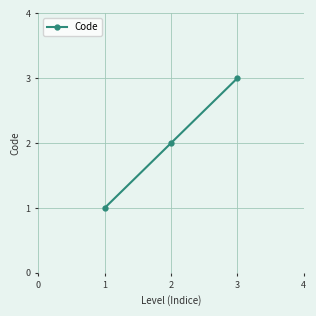

What is the difference between the maximum and minimum values?

2